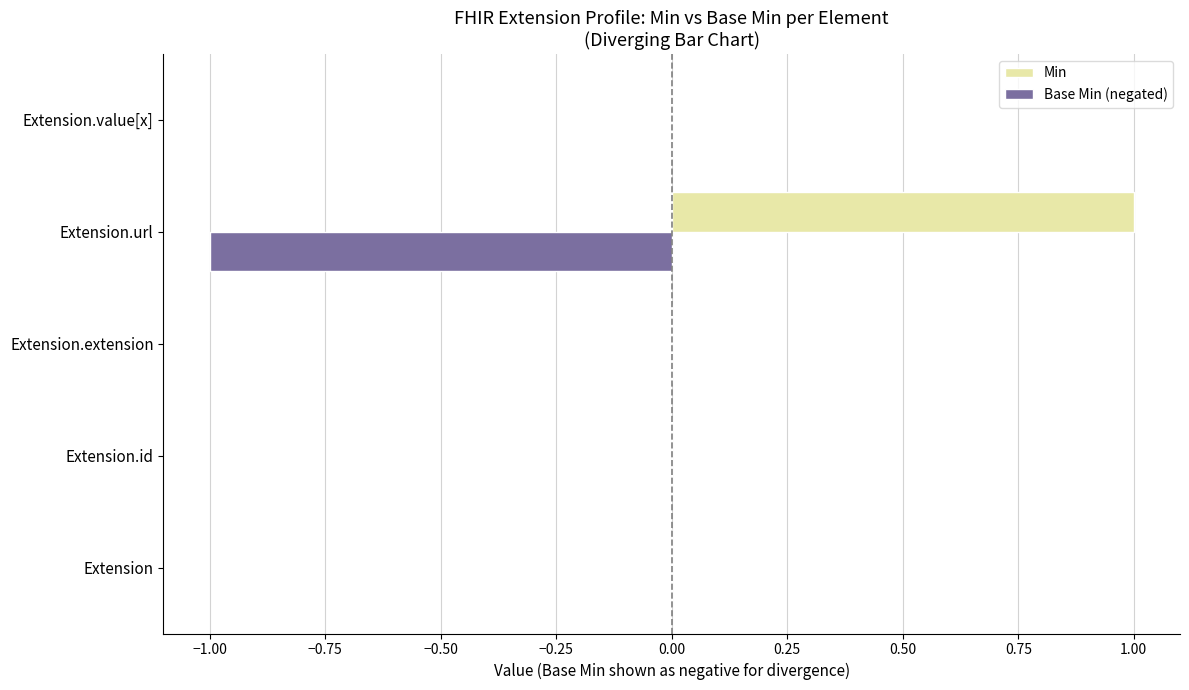

How many distinct data groups are displayed?

2